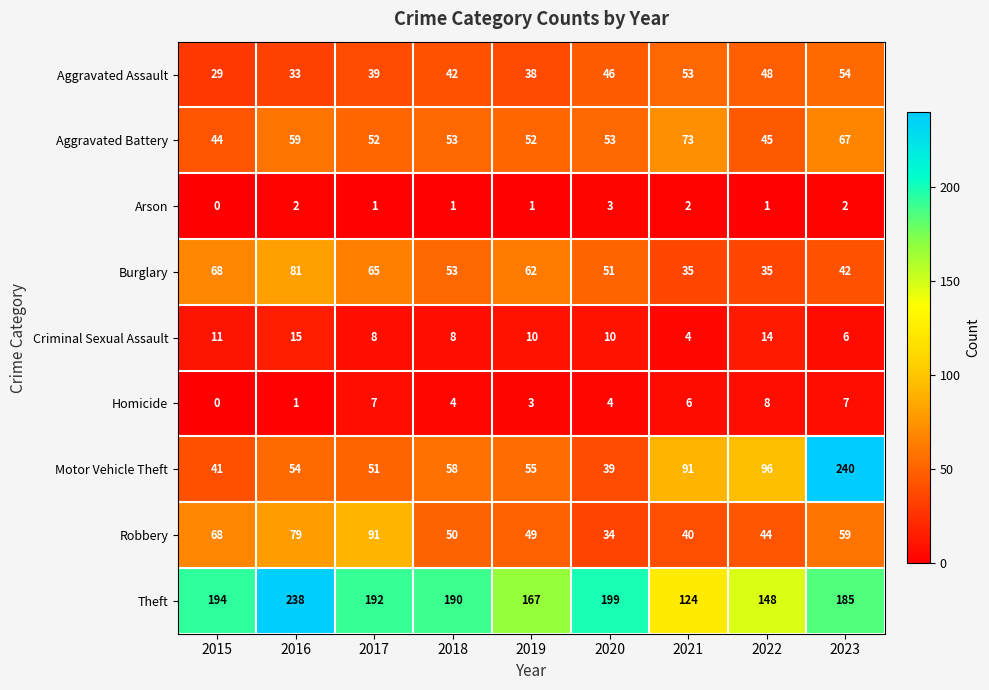

Where does the Criminal Sexual Assault series first go above 10?

2015